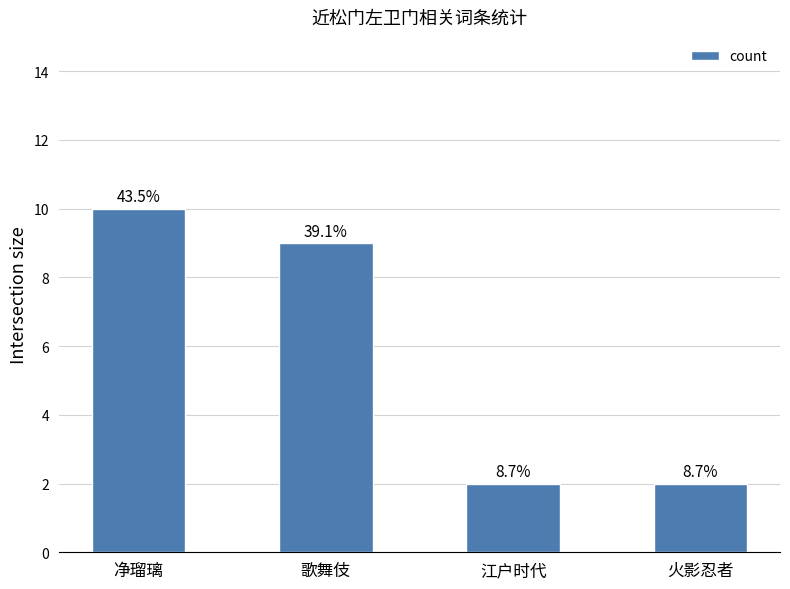

What is the change in value from 歌舞伎 to 火影忍者?

-7